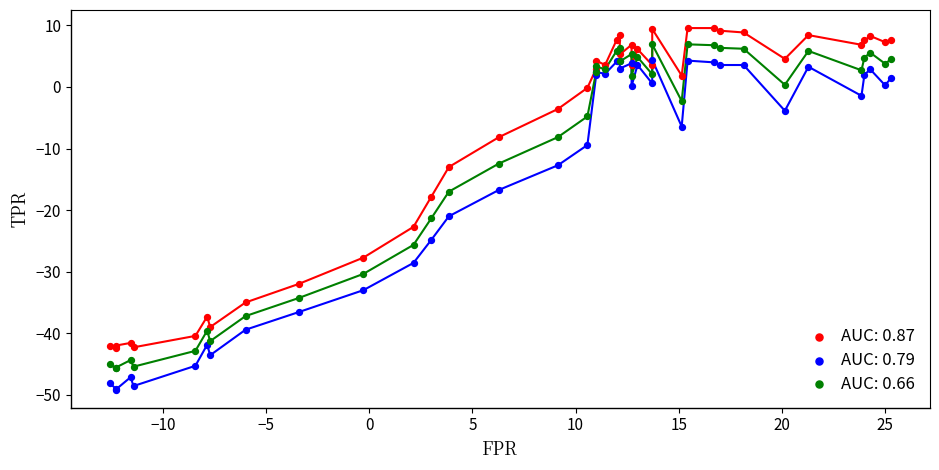

What is the X range (max minus min) for the scatter plot?

37.9